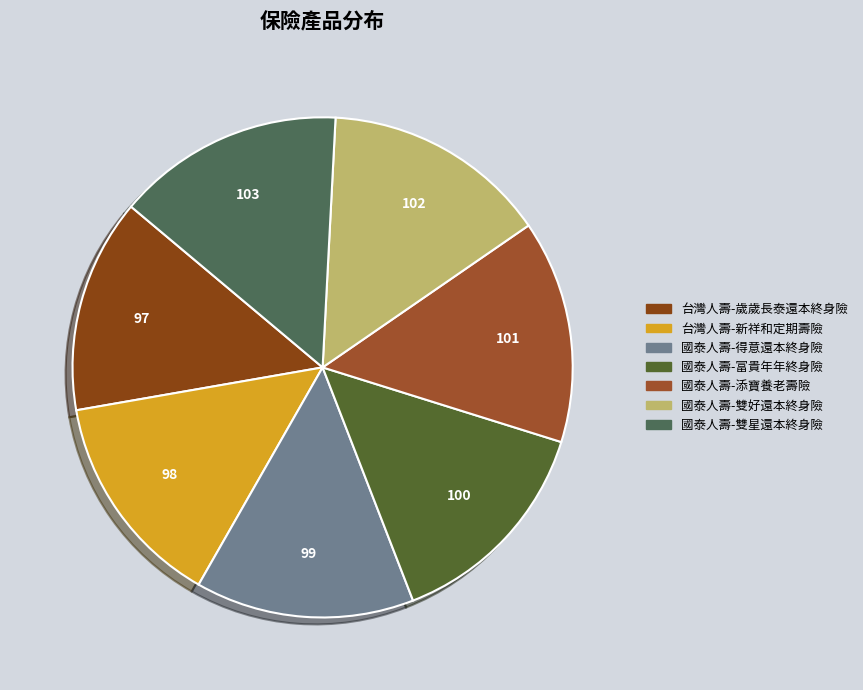

How many slices are in this pie chart?

7